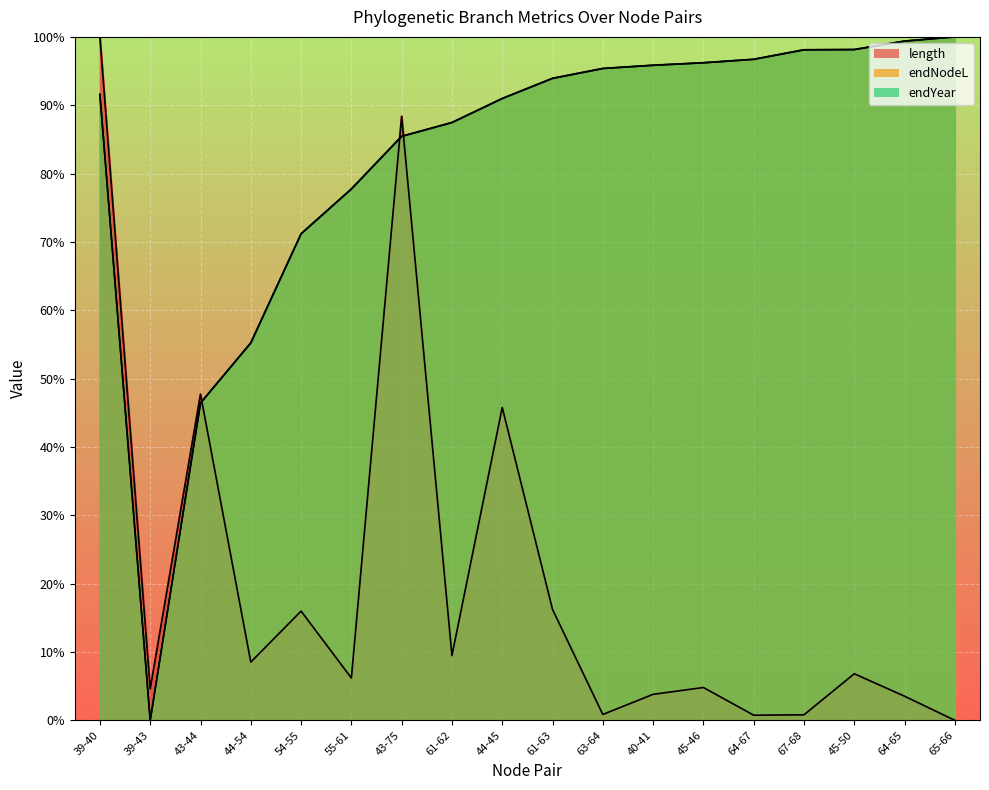

True or false: endNodeL has a value of 78.8 at 43-44.

False